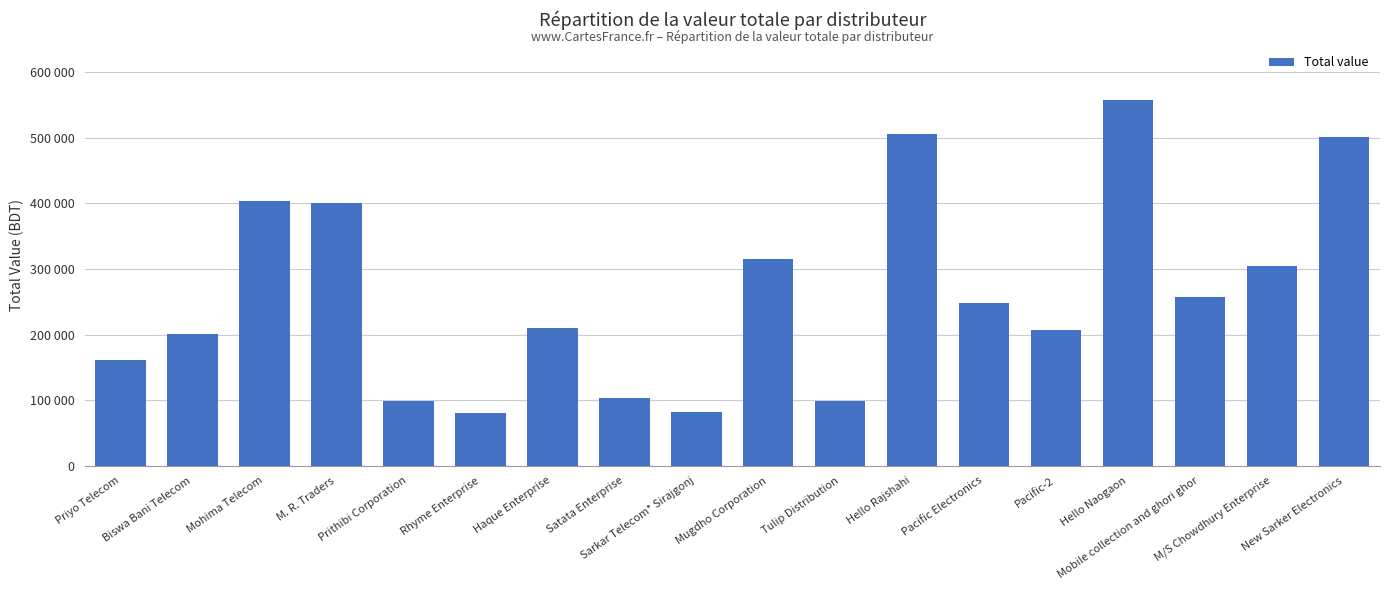

Are the bars horizontal?

No